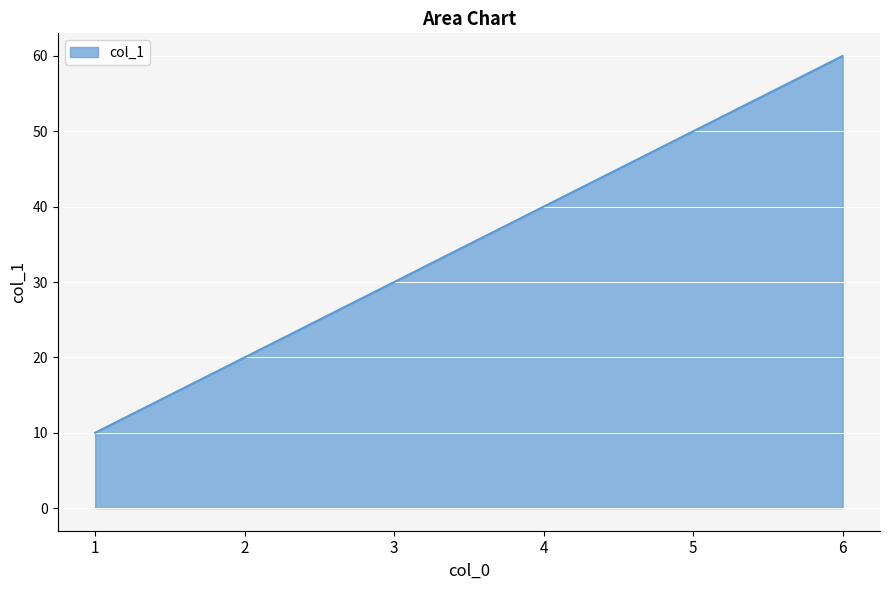

What is the sum of all values?

210